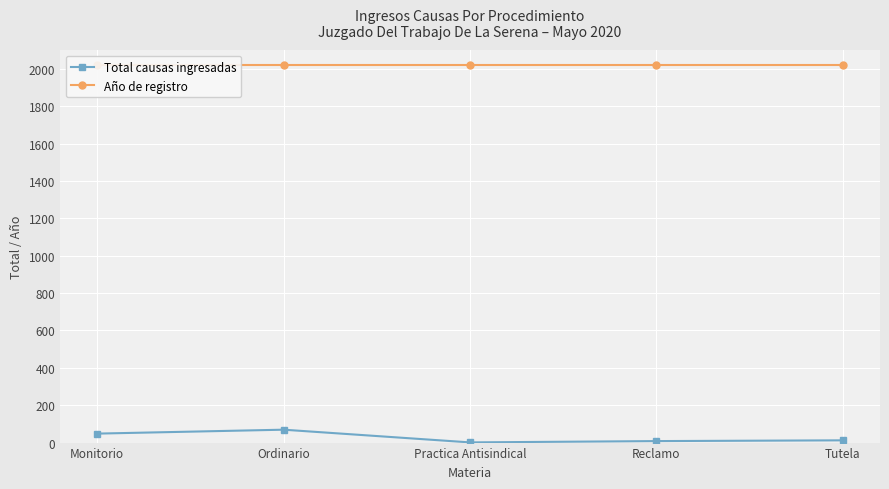

How many series are shown in this chart?

2